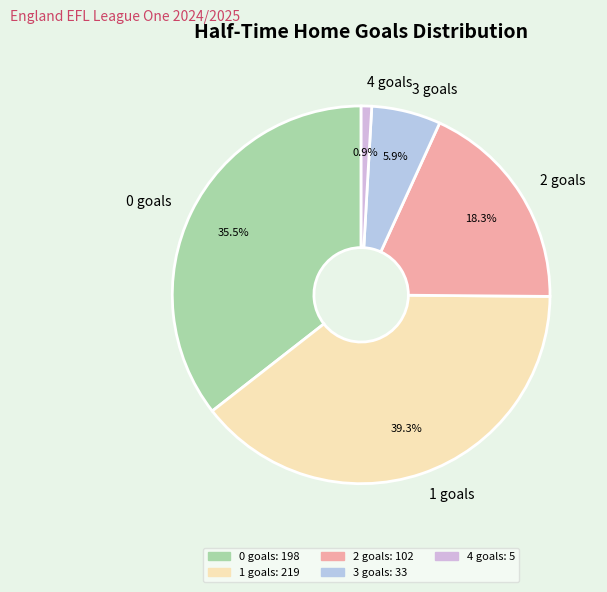

Which has a higher value, 2 or 4?

2